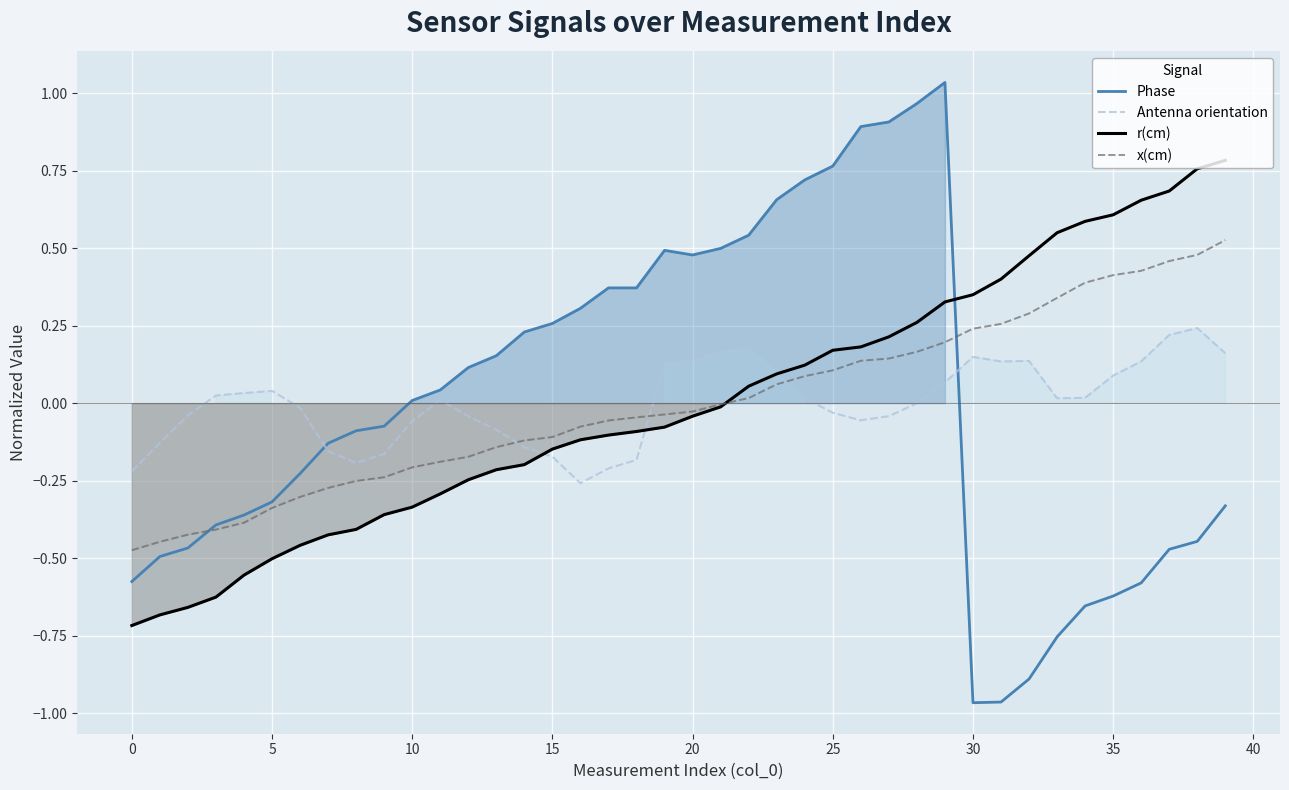

Which series has the largest total across all categories?

x(cm)